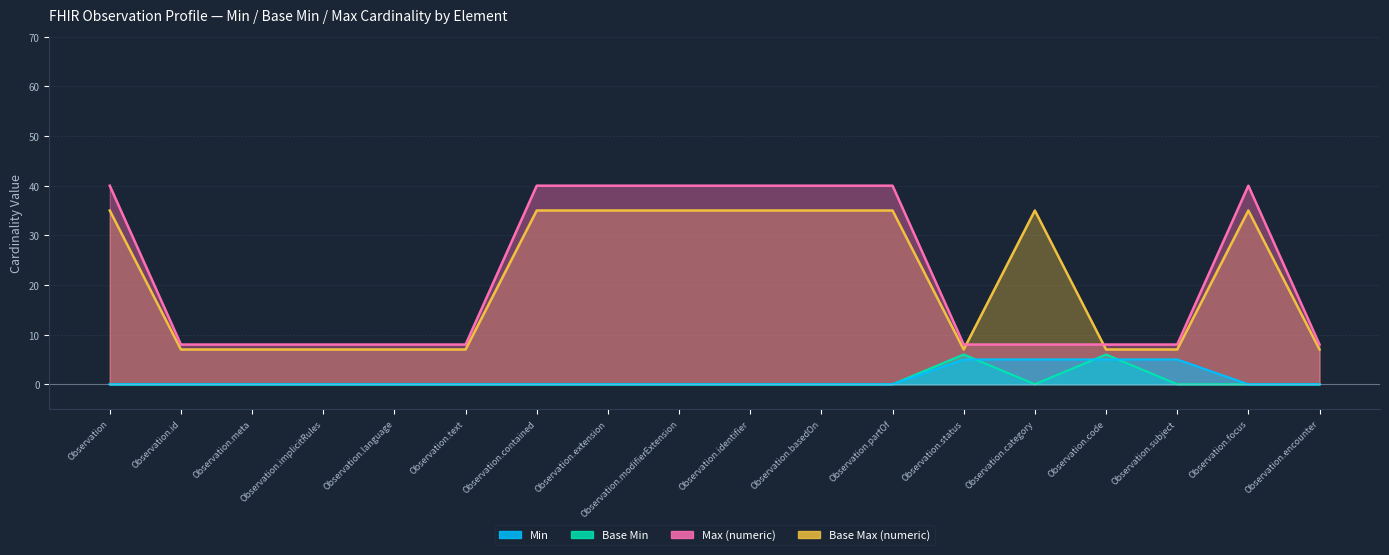

How many values in the Min series exceed 0?

4